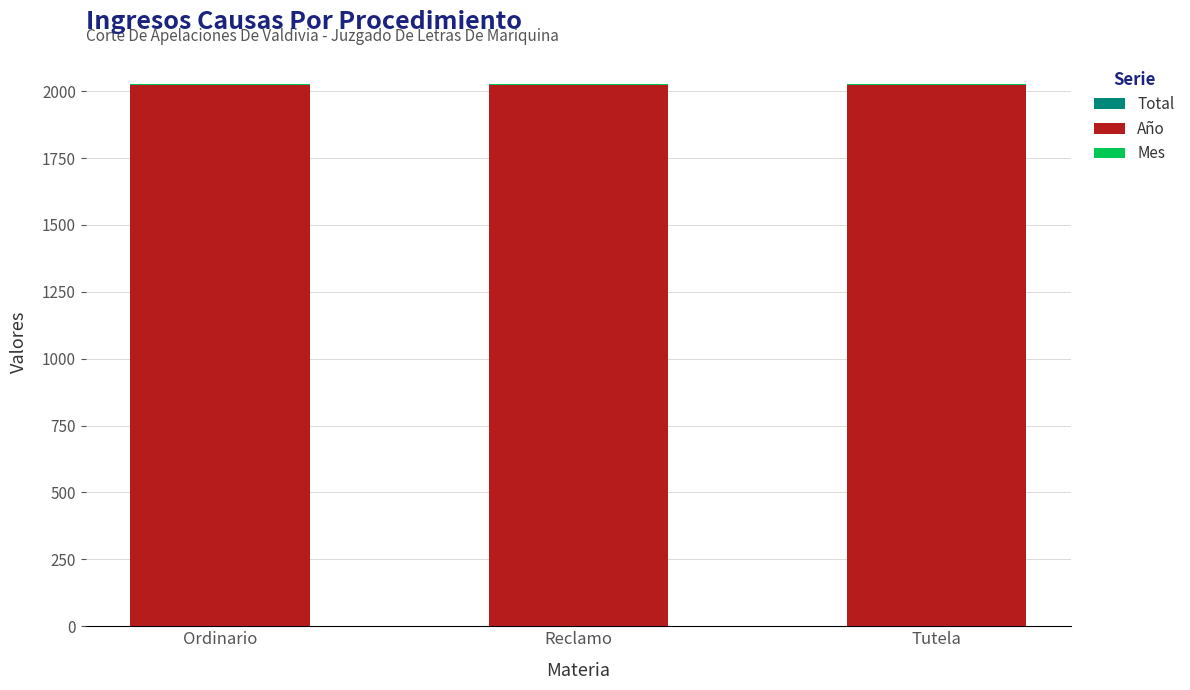

Rank the series at Ordinario from highest to lowest value.

Año, Mes, Total